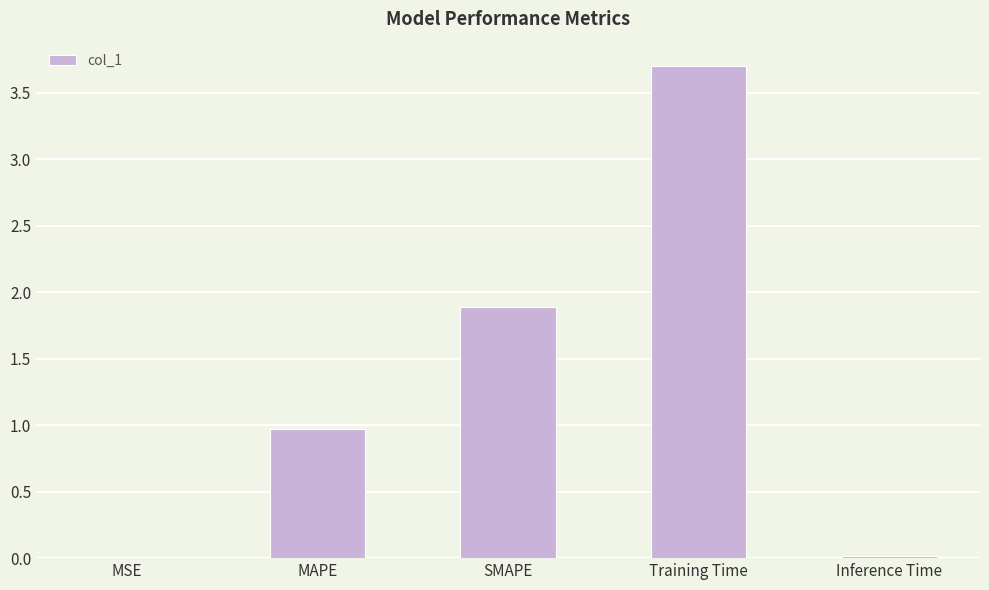

Which category has the highest value across all series?

Training Time